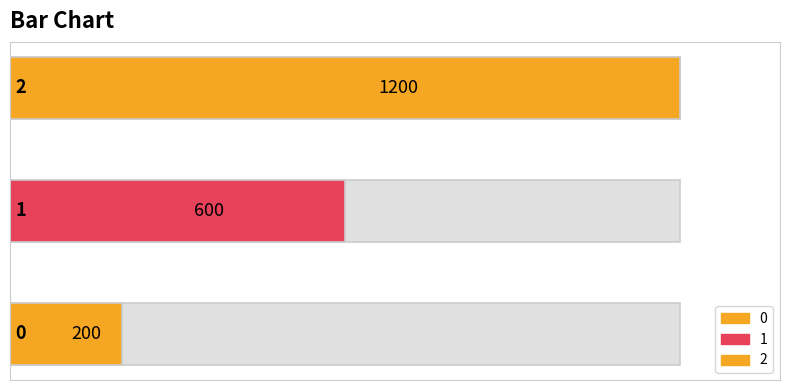

What is the change in value from 0 to 2?

+1000